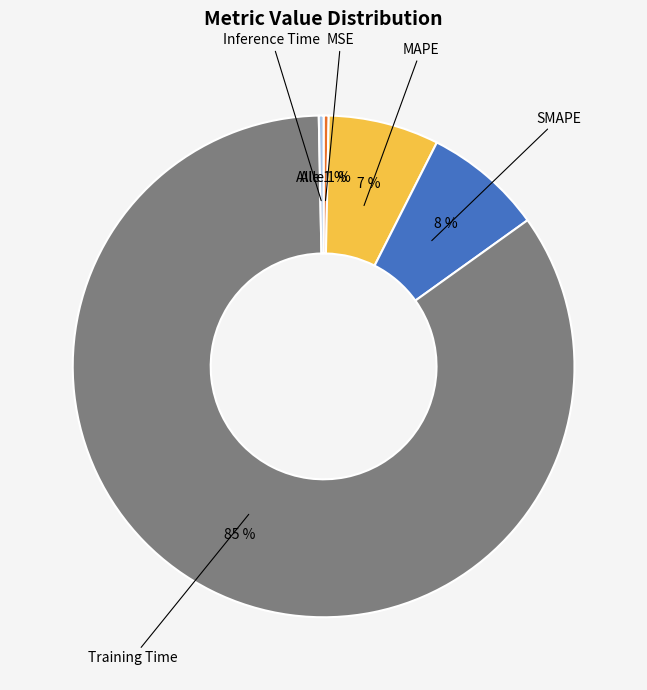

To the nearest percent, what is the average slice percentage?

20%